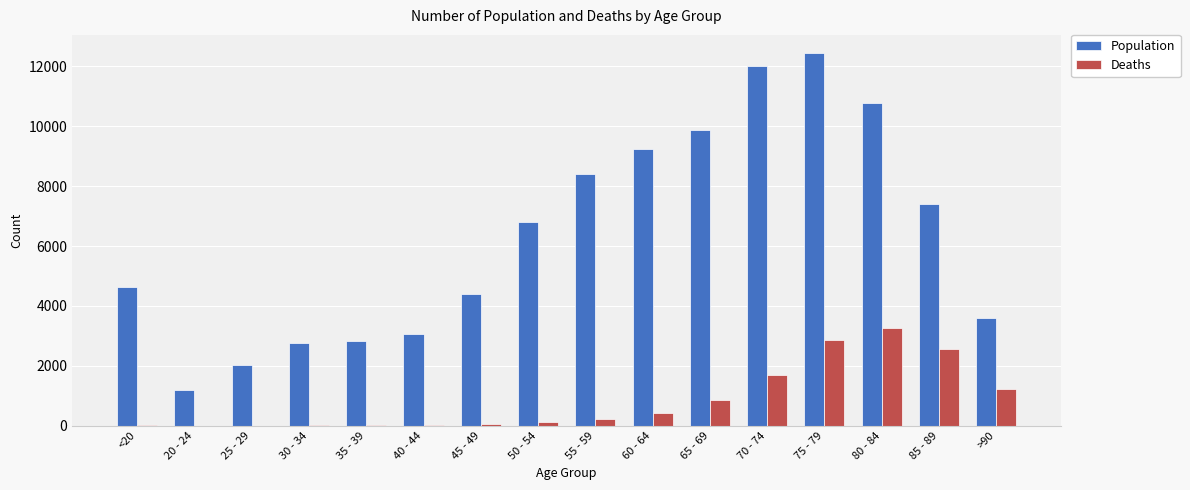

Which series changed the most between 80 - 84 and >90?

Population